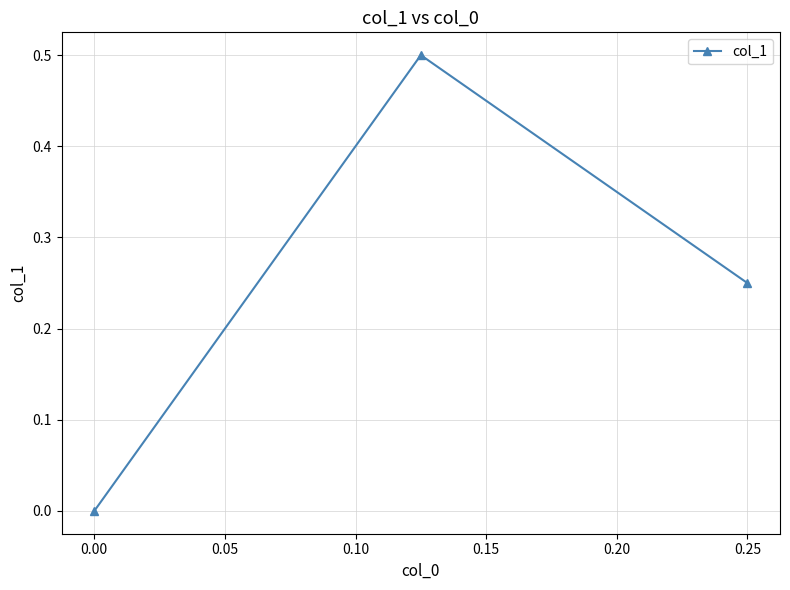

True or false: the data shows 0.7 at 0.00.

False